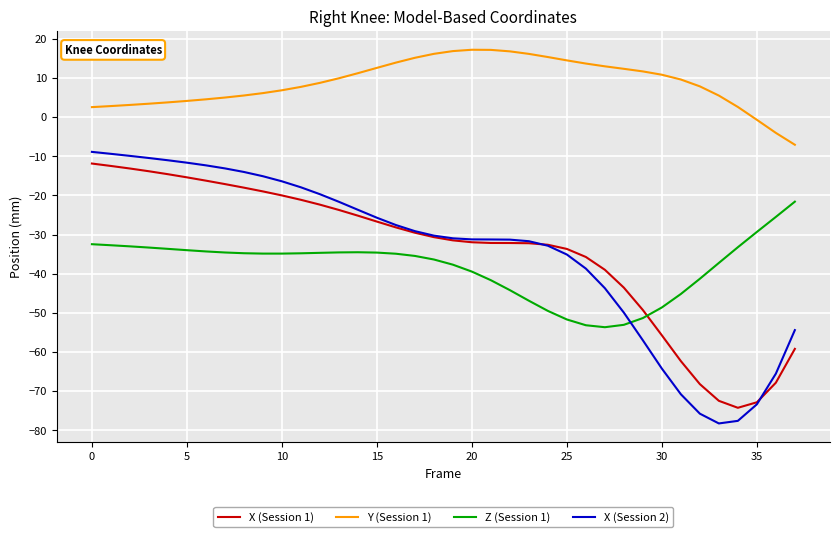

True or false: Z (Session 1) and X (Session 2) intersect in this chart.

True